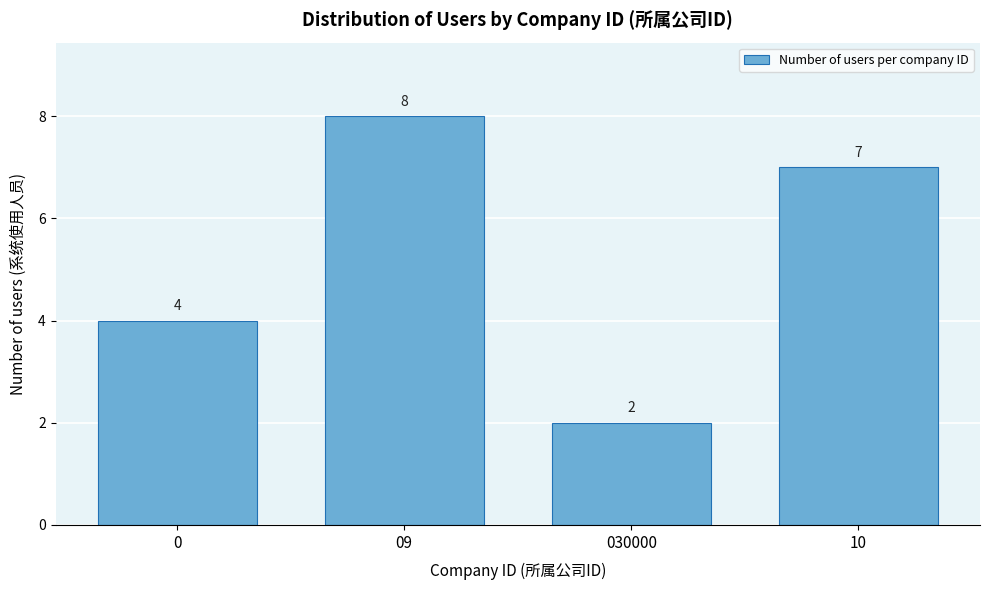

Reading right to left, what are all the values shown in this chart?

10=7	030000=2	09=8	0=4